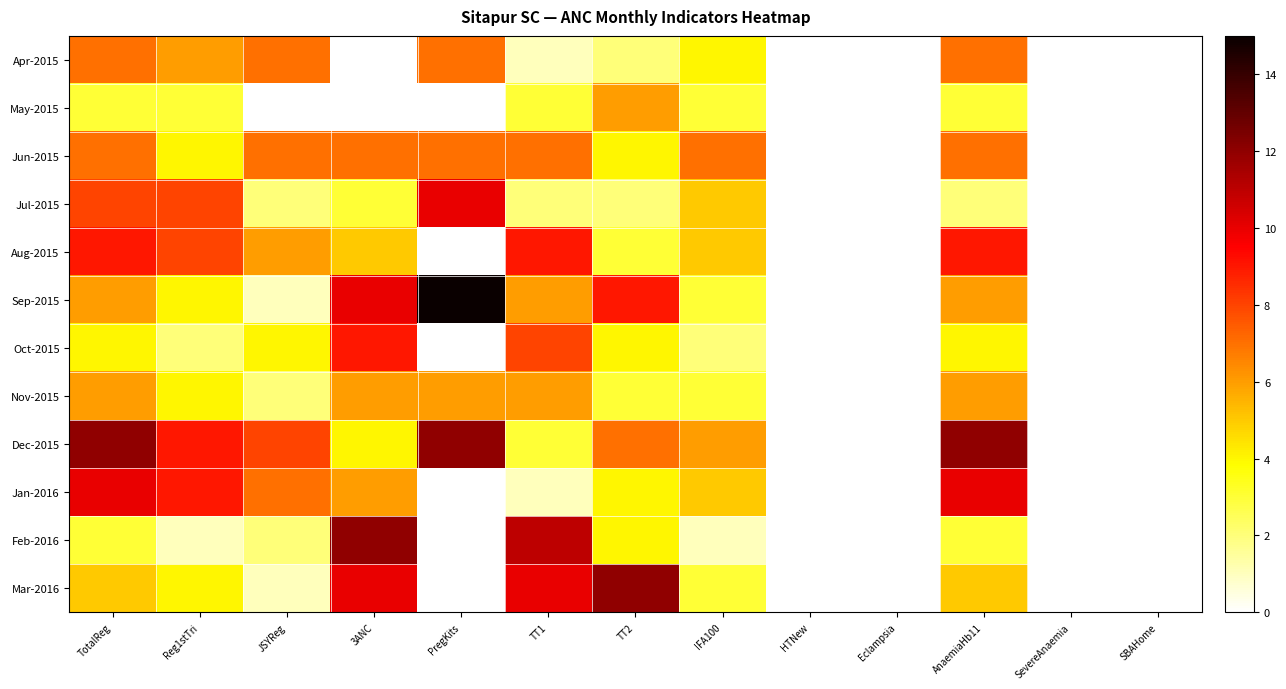

Reading left to right, transcribe all the data shown in this chart.

Apr-2015: TotalReg=7	Reg1stTri=6	JSYReg=7	3ANC=0	PregKits=7	TT1=1	TT2=2	IFA100=4	HTNew=0	Eclampsia=0	AnaemiaHb11=7	SevereAnaemia=0	SBAHome=0
May-2015: TotalReg=3	Reg1stTri=3	JSYReg=0	3ANC=0	PregKits=0	TT1=3	TT2=6	IFA100=3	HTNew=0	Eclampsia=0	AnaemiaHb11=3	SevereAnaemia=0	SBAHome=0
Jun-2015: TotalReg=7	Reg1stTri=4	JSYReg=7	3ANC=7	PregKits=7	TT1=7	TT2=4	IFA100=7	HTNew=0	Eclampsia=0	AnaemiaHb11=7	SevereAnaemia=0	SBAHome=0
Jul-2015: TotalReg=8	Reg1stTri=8	JSYReg=2	3ANC=3	PregKits=10	TT1=2	TT2=2	IFA100=5	HTNew=0	Eclampsia=0	AnaemiaHb11=2	SevereAnaemia=0	SBAHome=0
Aug-2015: TotalReg=9	Reg1stTri=8	JSYReg=6	3ANC=5	PregKits=0	TT1=9	TT2=3	IFA100=5	HTNew=0	Eclampsia=0	AnaemiaHb11=9	SevereAnaemia=0	SBAHome=0
Sep-2015: TotalReg=6	Reg1stTri=4	JSYReg=1	3ANC=10	PregKits=15	TT1=6	TT2=9	IFA100=3	HTNew=0	Eclampsia=0	AnaemiaHb11=6	SevereAnaemia=0	SBAHome=0
Oct-2015: TotalReg=4	Reg1stTri=2	JSYReg=4	3ANC=9	PregKits=0	TT1=8	TT2=4	IFA100=2	HTNew=0	Eclampsia=0	AnaemiaHb11=4	SevereAnaemia=0	SBAHome=0
Nov-2015: TotalReg=6	Reg1stTri=4	JSYReg=2	3ANC=6	PregKits=6	TT1=6	TT2=3	IFA100=3	HTNew=0	Eclampsia=0	AnaemiaHb11=6	SevereAnaemia=0	SBAHome=0
Dec-2015: TotalReg=12	Reg1stTri=9	JSYReg=8	3ANC=4	PregKits=12	TT1=3	TT2=7	IFA100=6	HTNew=0	Eclampsia=0	AnaemiaHb11=12	SevereAnaemia=0	SBAHome=0
Jan-2016: TotalReg=10	Reg1stTri=9	JSYReg=7	3ANC=6	PregKits=0	TT1=1	TT2=4	IFA100=5	HTNew=0	Eclampsia=0	AnaemiaHb11=10	SevereAnaemia=0	SBAHome=0
Feb-2016: TotalReg=3	Reg1stTri=1	JSYReg=2	3ANC=12	PregKits=0	TT1=11	TT2=4	IFA100=1	HTNew=0	Eclampsia=0	AnaemiaHb11=3	SevereAnaemia=0	SBAHome=0
Mar-2016: TotalReg=5	Reg1stTri=4	JSYReg=1	3ANC=10	PregKits=0	TT1=10	TT2=12	IFA100=3	HTNew=0	Eclampsia=0	AnaemiaHb11=5	SevereAnaemia=0	SBAHome=0